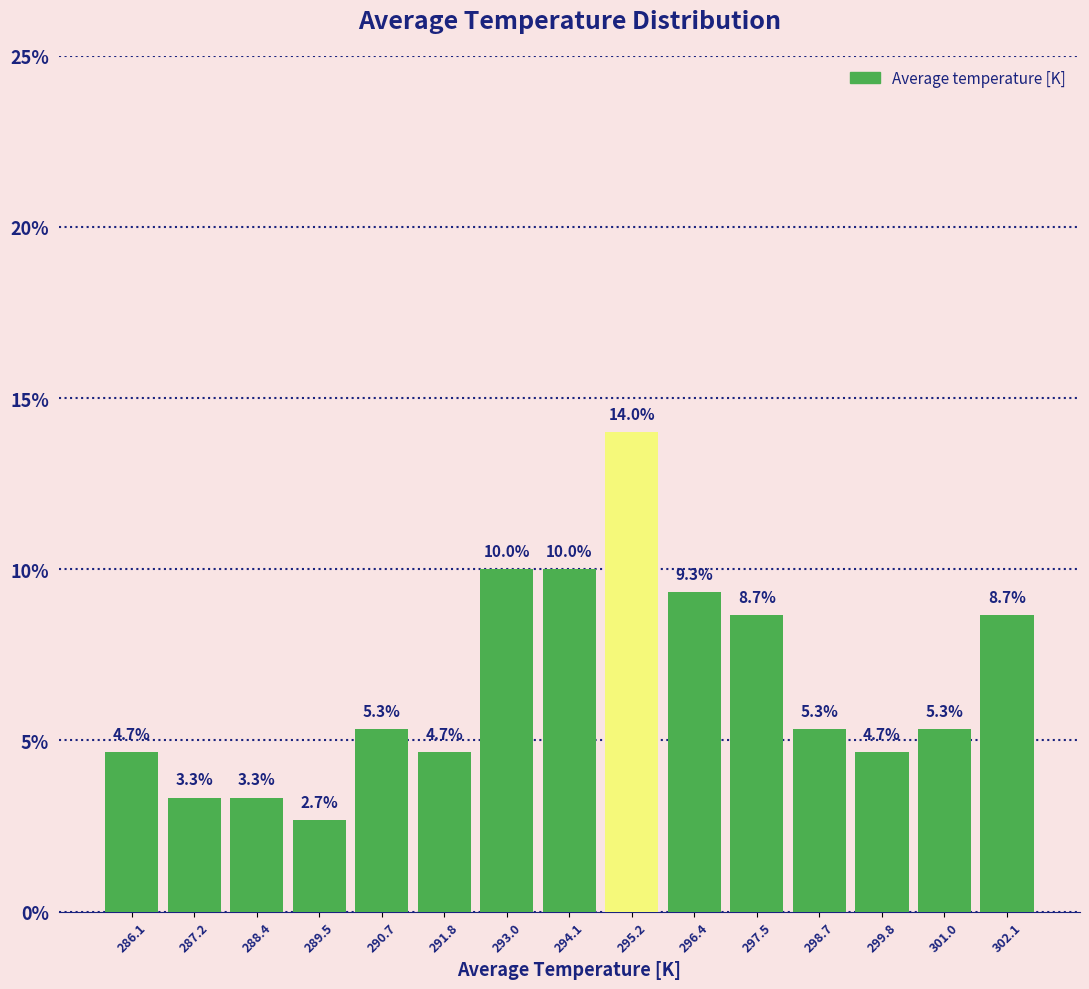

Reading left to right, transcribe this chart: for each bar, give the range it covers on the x-axis and its height. The bar edges are not printed on the chart, so give them approximately, as read against the axis.

285.6 to 286.6: 4.7
286.6 to 287.8: 3.3
287.8 to 289.0: 3.3
289.0 to 290.0: 2.7
290.0 to 291.2: 5.3
291.2 to 292.4: 4.7
292.4 to 293.6: 10.0
293.6 to 294.6: 10.0
294.6 to 295.8: 14.0
295.8 to 297.0: 9.3
297.0 to 298.2: 8.7
298.2 to 299.2: 5.3
299.2 to 300.4: 4.7
300.4 to 301.6: 5.3
301.6 to 302.8: 8.7